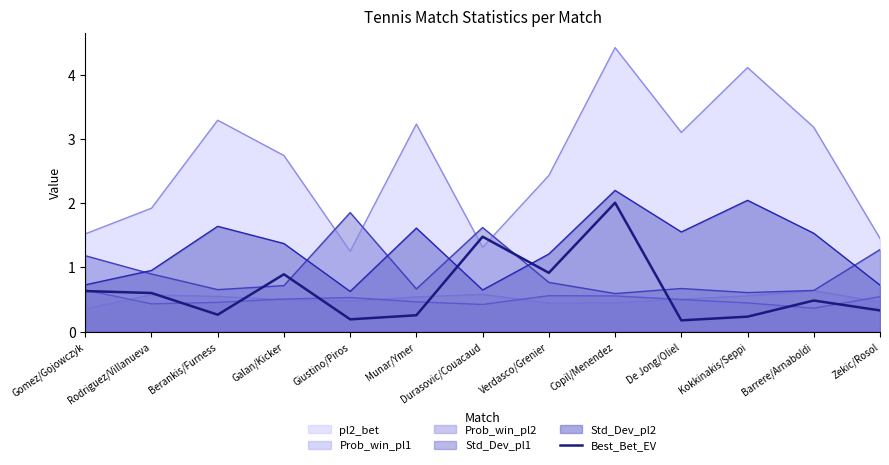

True or false: Best_Bet_EV and Std_Dev_pl2 intersect in this chart.

True